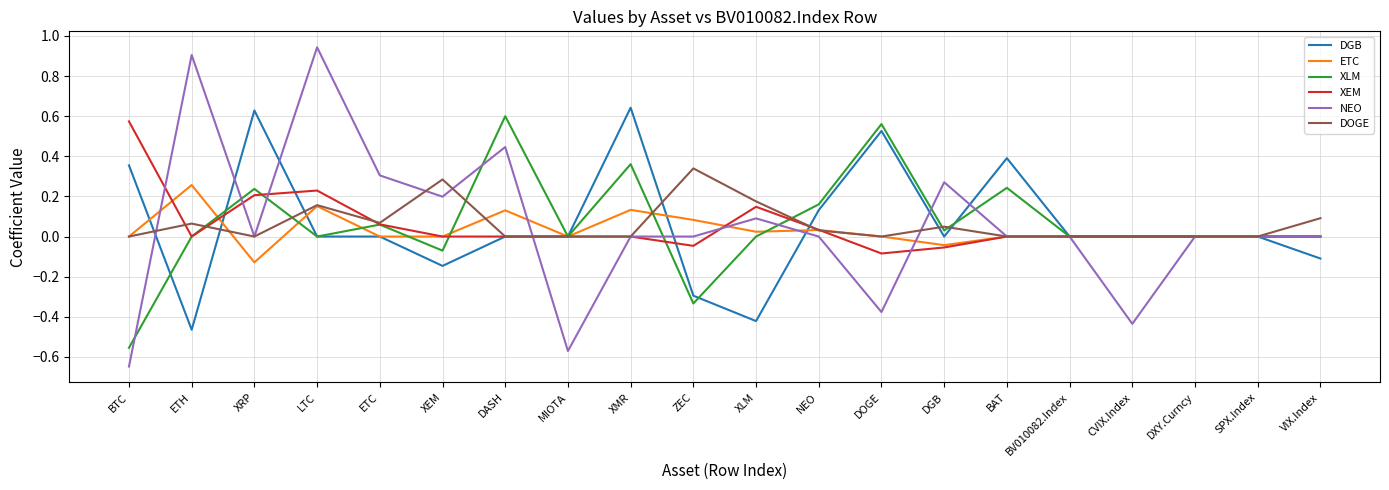

Is the value of DGB at BTC greater than the value of NEO at DOGE?

Yes